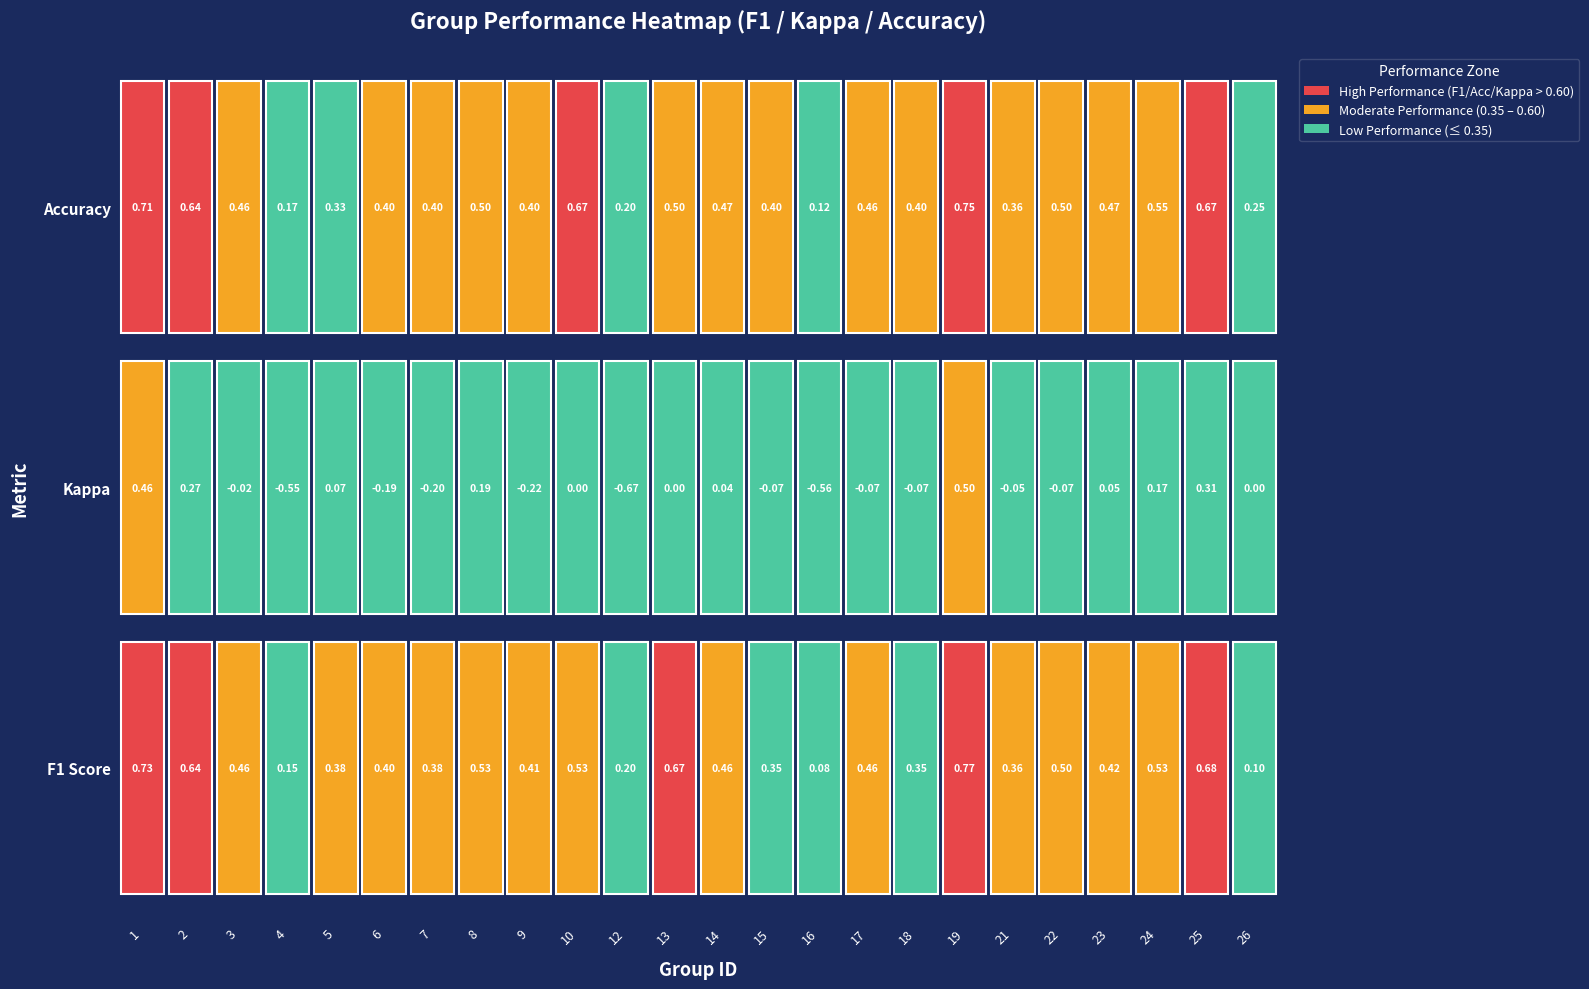

True or false: the data shows 0.2 at 5.

False